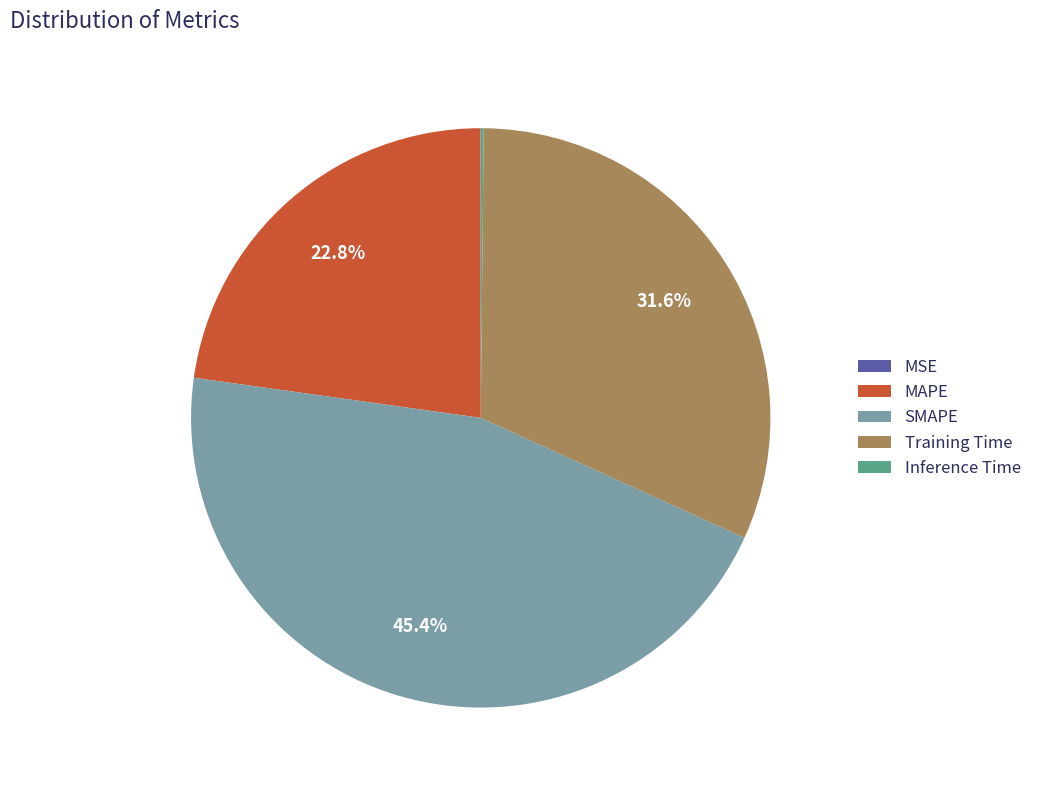

Is there a majority slice in this chart?

No